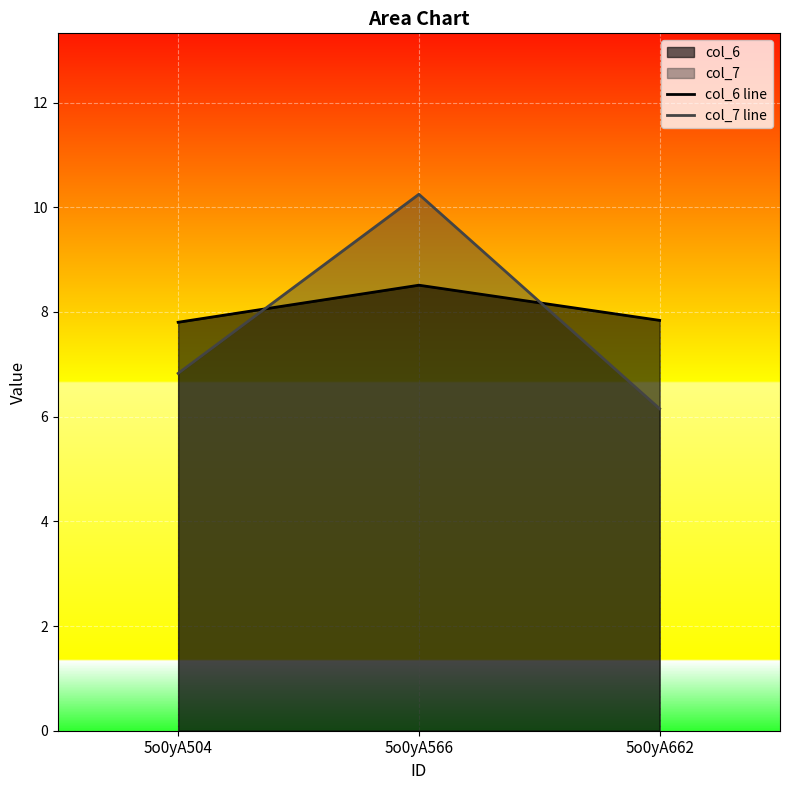

Reading right to left, list all the values displayed in this chart.

col_6 line: 7.8	8.5	7.8
col_7 line: 6.2	10.2	6.8